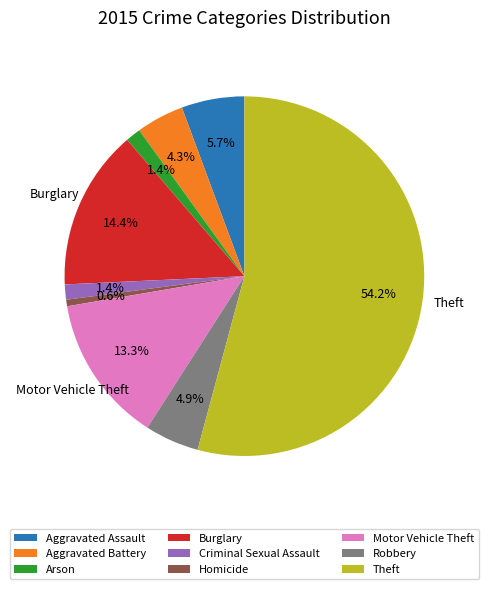

Combined, do Robbery and Aggravated Battery account for over 50%?

No